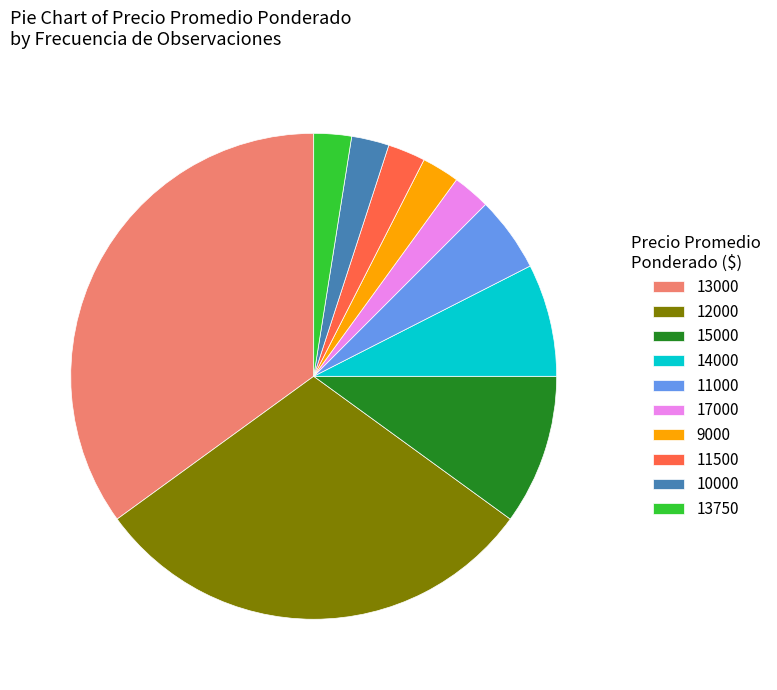

How many slices are in this pie chart?

10